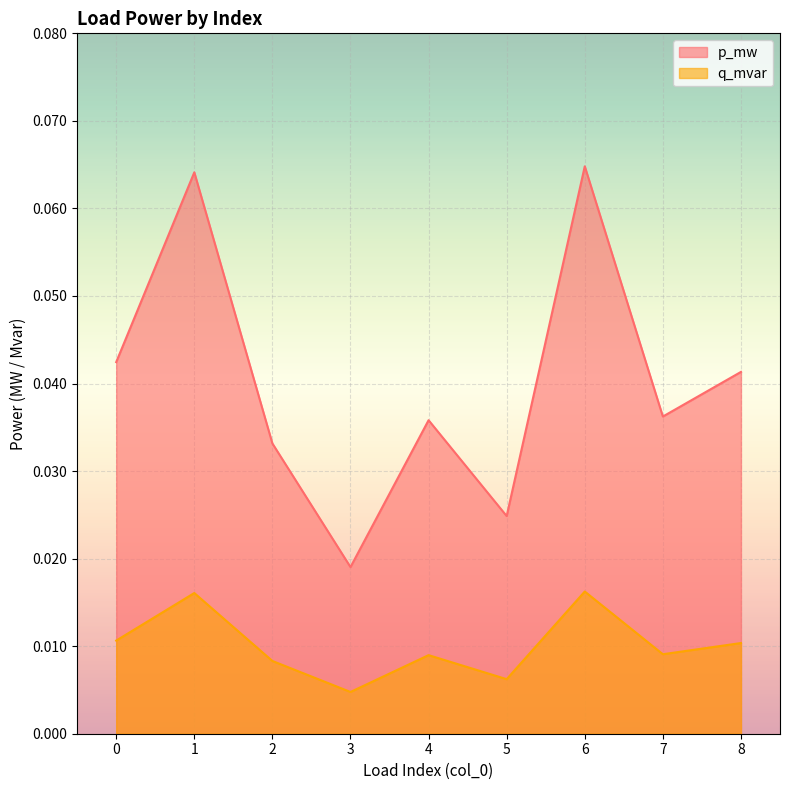

How many lines are shown in the chart?

2